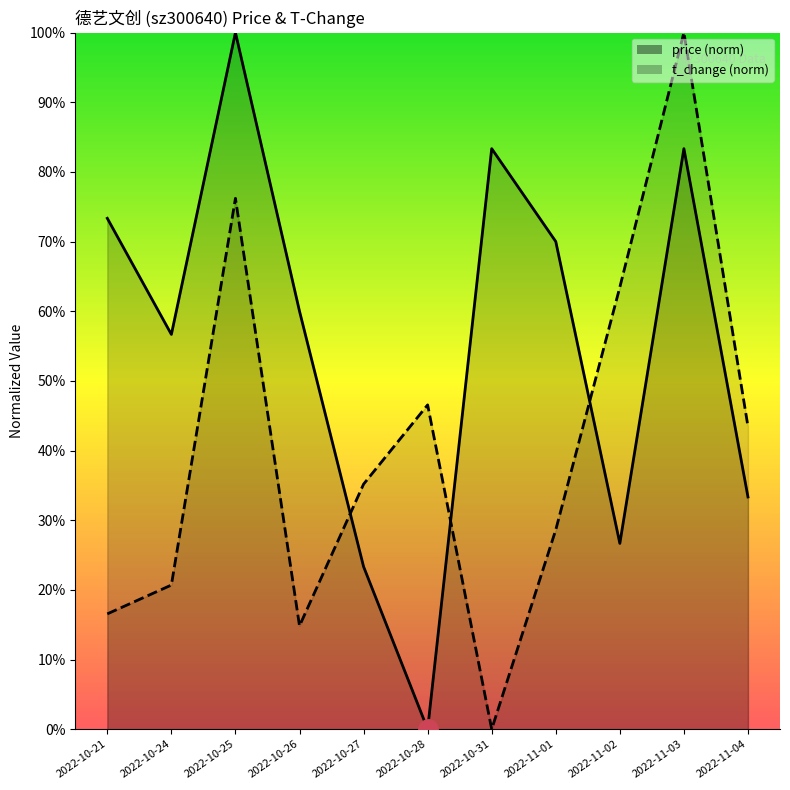

How many interior local valleys does the t_change series have?

2